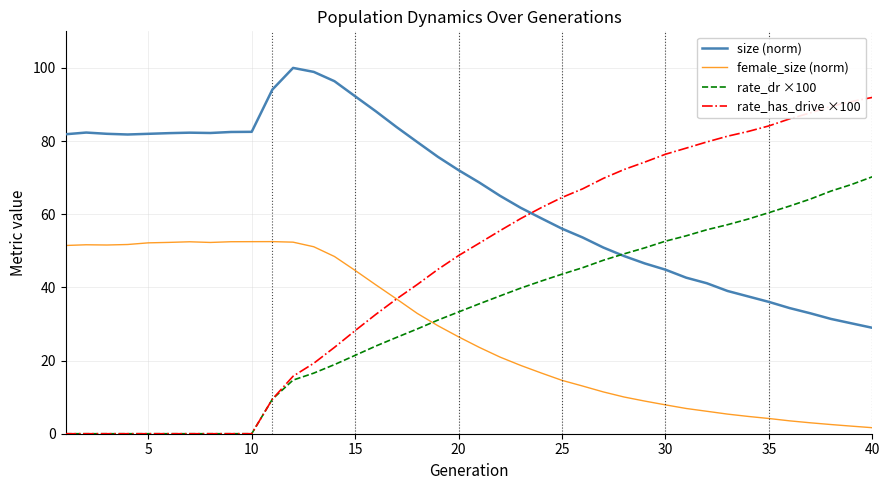

Does the chart display data point markers on the line(s)?

No